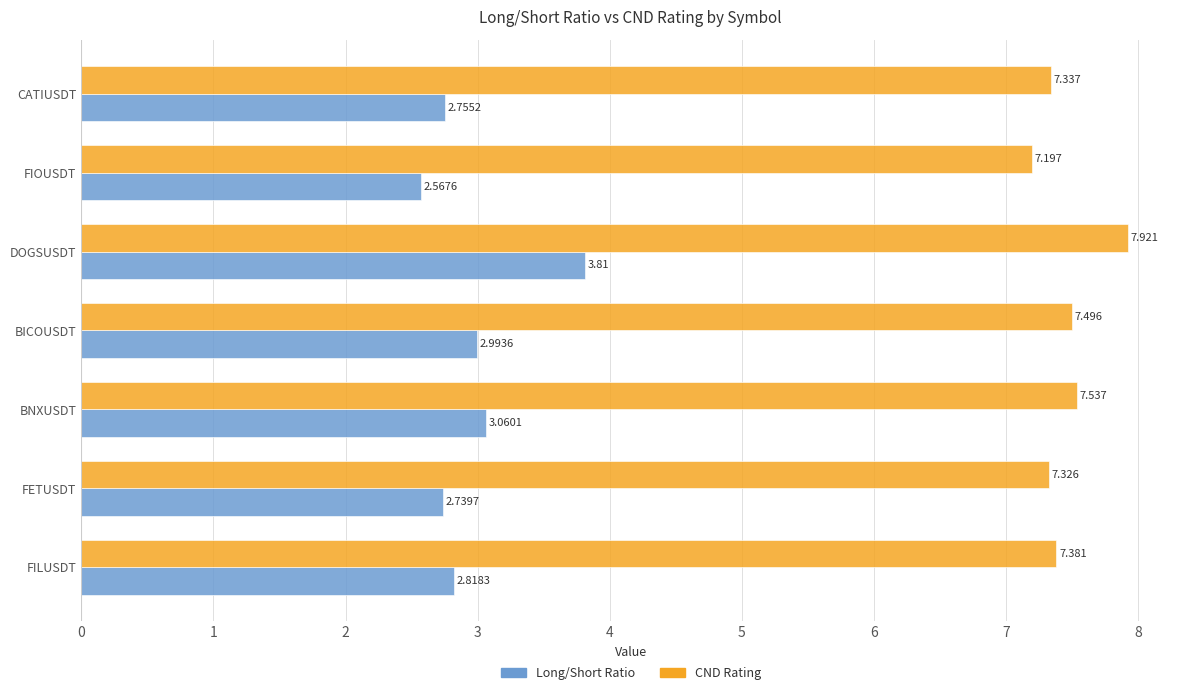

At which label is Long/Short Ratio closest to 3?

BICOUSDT